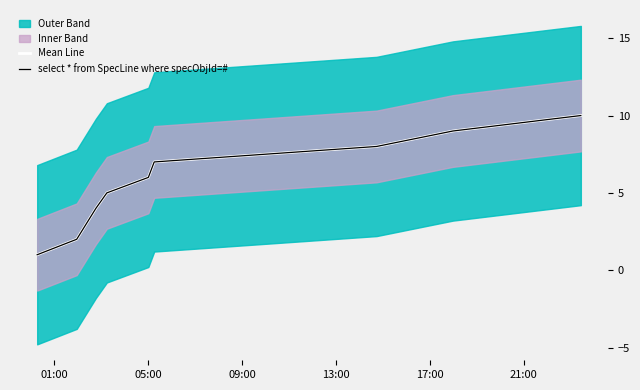

True or false: select * from SpecLine where specObjId=# has a value of 1 at 01:00.

True